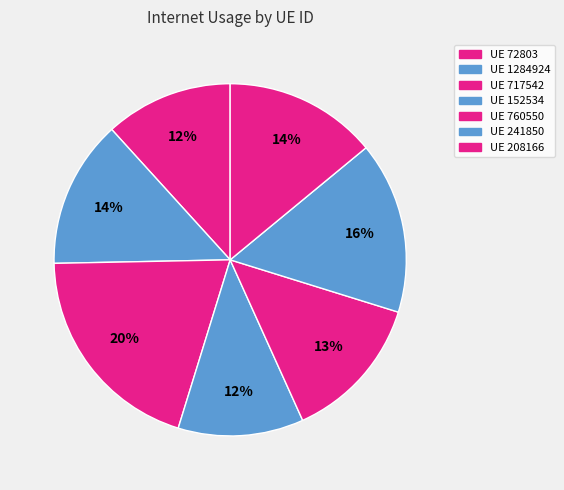

Count the number of slices in the pie.

7